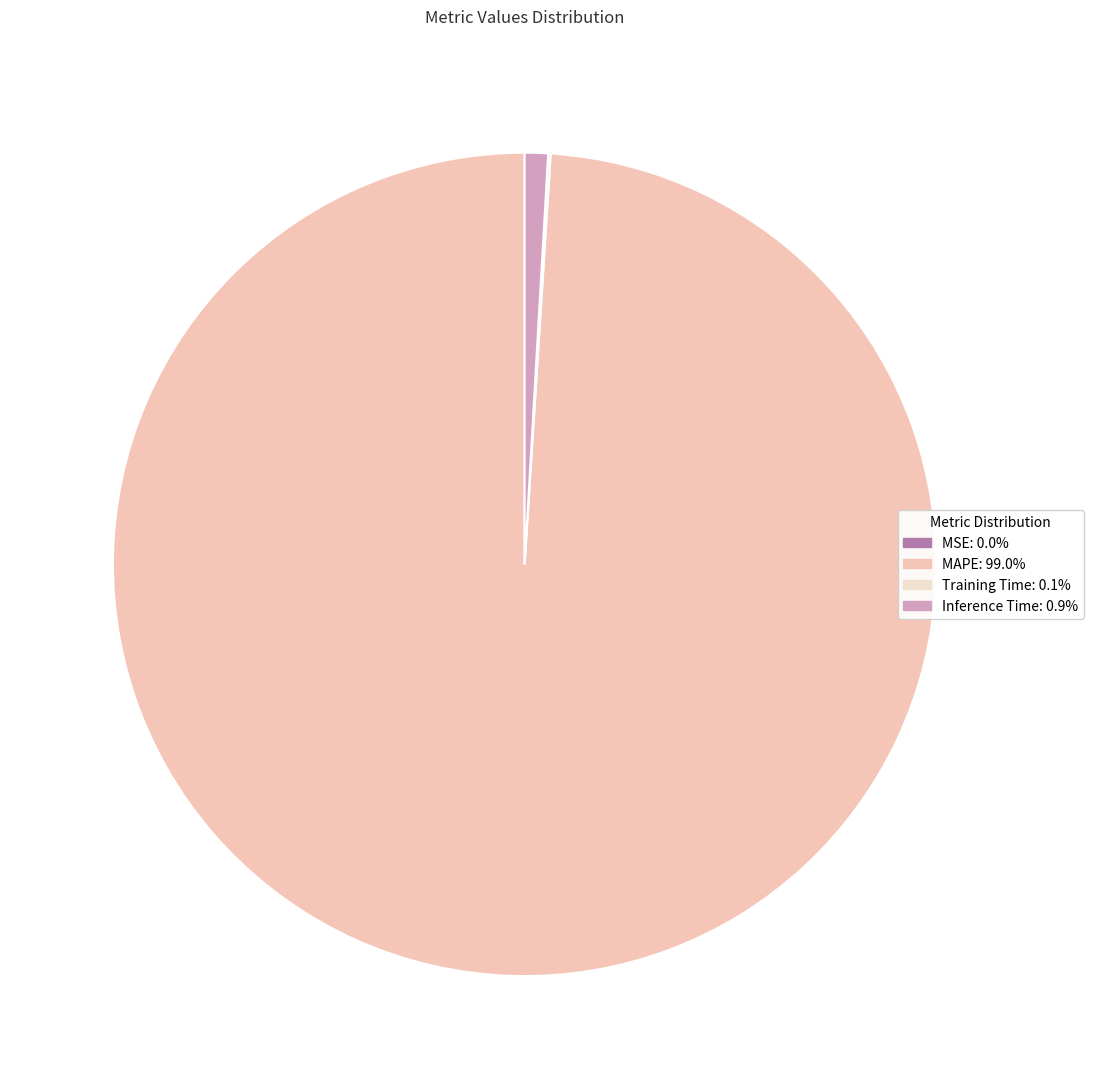

The Inference Time slice represents 1% of the pie. True or false?

True